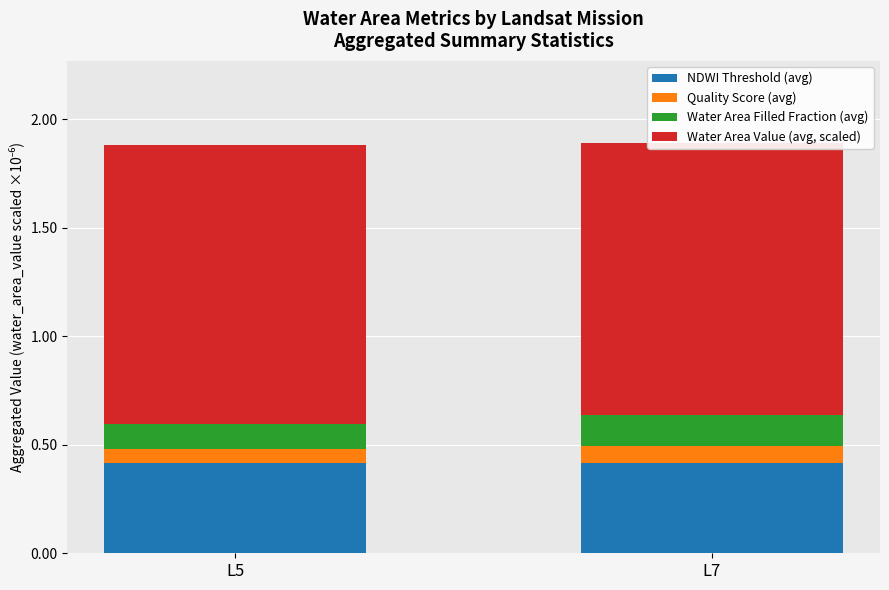

What is the value of the Quality Score (avg) bar at the 2nd from the left?

0.1